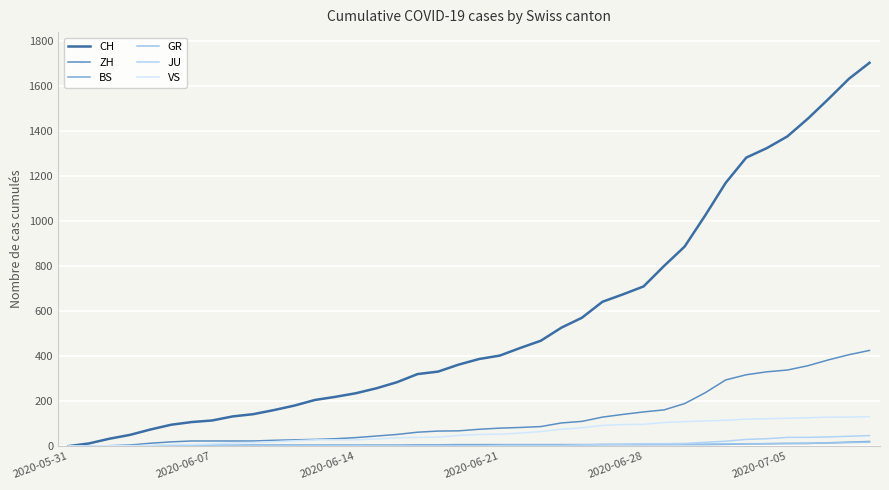

After their last crossing, which series has the higher values: GR or JU?

JU